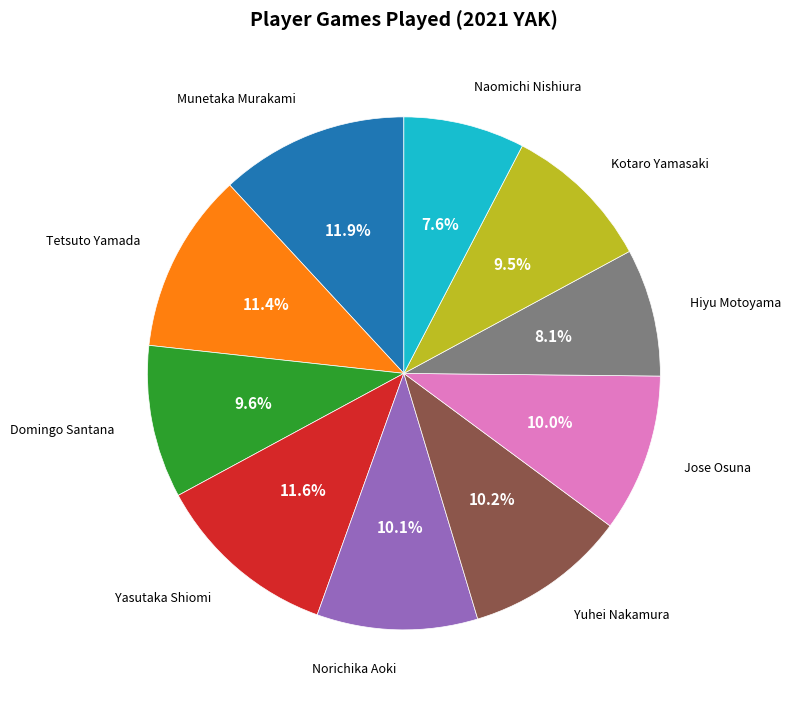

Is there a majority slice in this chart?

No